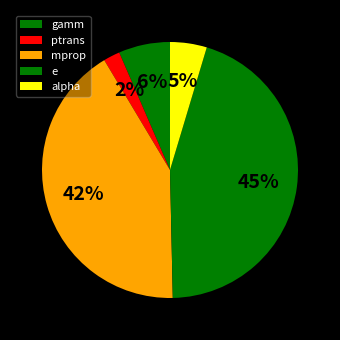

Count the number of slices in the pie.

5